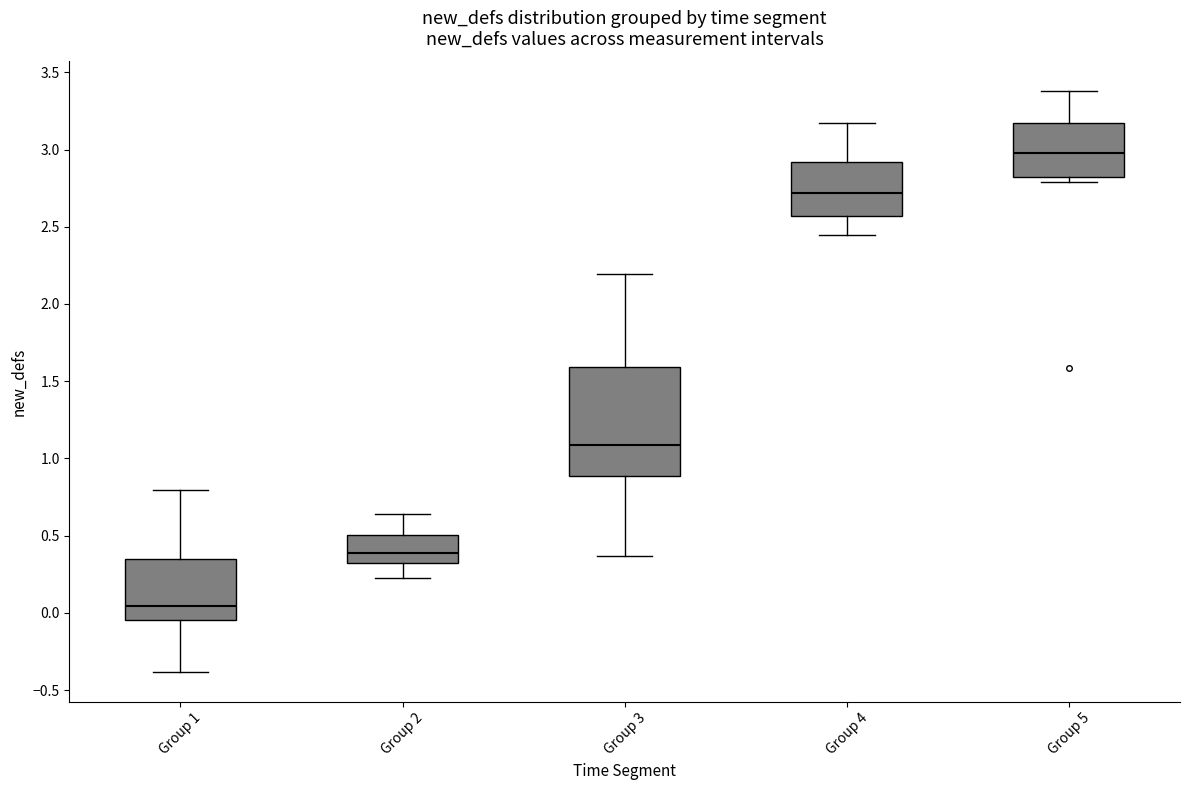

Reading left to right, read every box against the y-axis: the position of its median line, the range the box covers, and the ends of its whiskers. The values are not printed on the chart, so give them approximately, as read against the axis.

Group 1: median 0.05, box -0.05 to 0.35, whiskers -0.40 to 0.80
Group 2: median 0.40, box 0.30 to 0.50, whiskers 0.20 to 0.65
Group 3: median 1.10, box 0.90 to 1.60, whiskers 0.35 to 2.20
Group 4: median 2.70, box 2.55 to 2.90, whiskers 2.45 to 3.15
Group 5: median 3.00, box 2.80 to 3.15, whiskers 2.80 (just below the box's lower edge) to 3.40